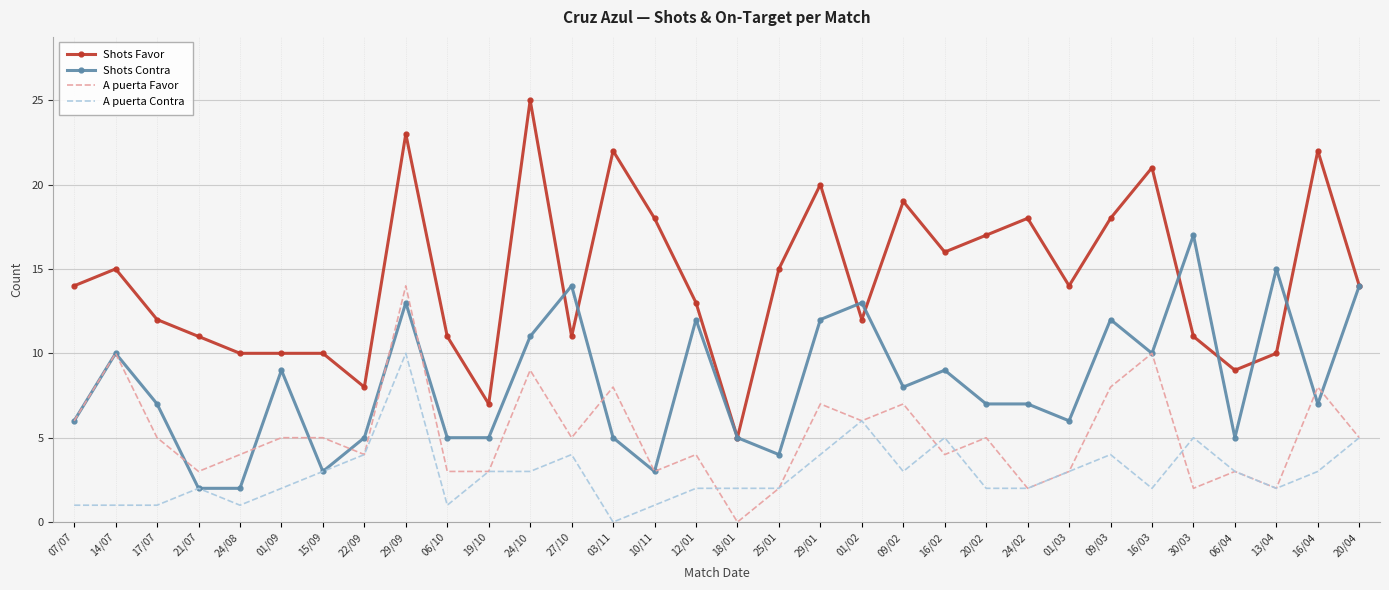

What is the sum of all A puerta Contra values?

92